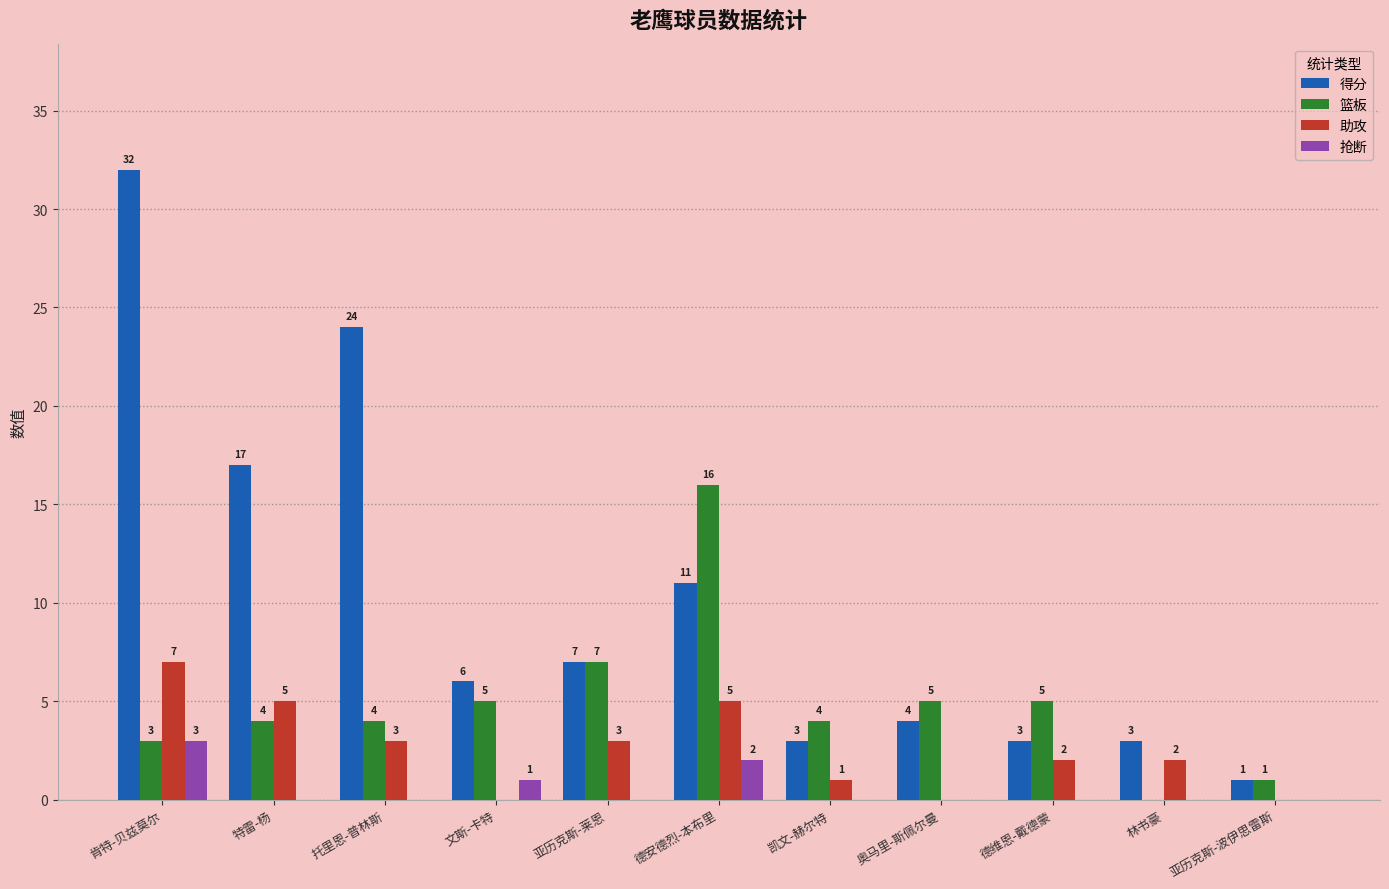

Where does the 助攻 series first go above 2?

肯特-贝兹莫尔